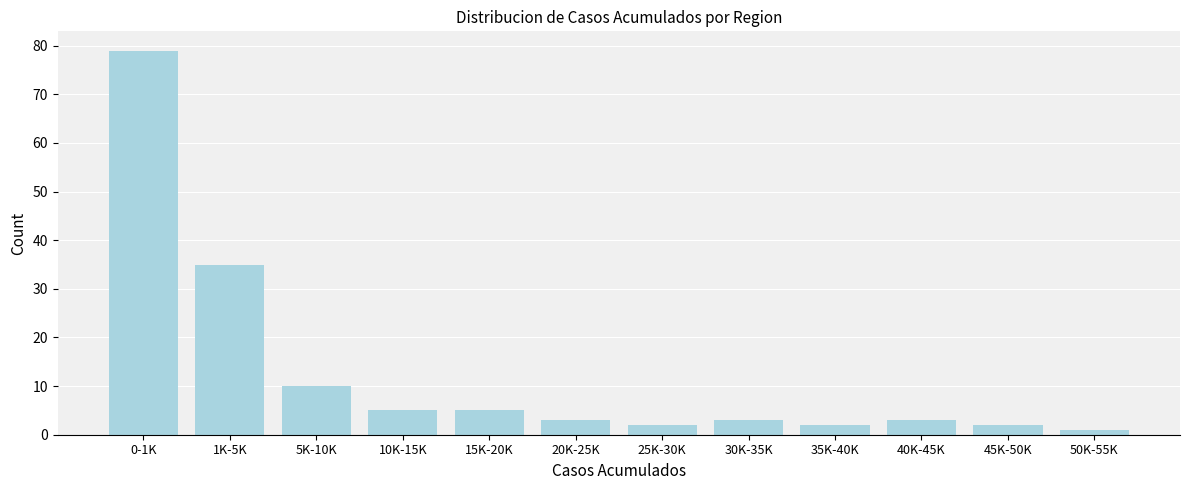

Reading left to right, transcribe all the data shown in this chart.

79	35	10	5	5	3	2	3	2	3	2	1